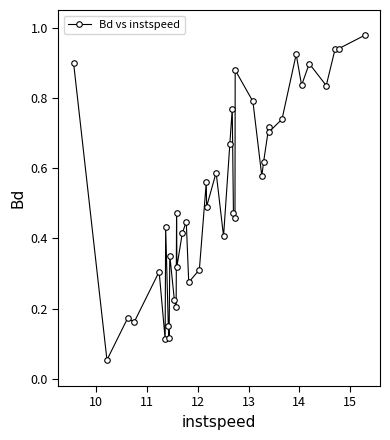

What is the sum of all values?

21.2